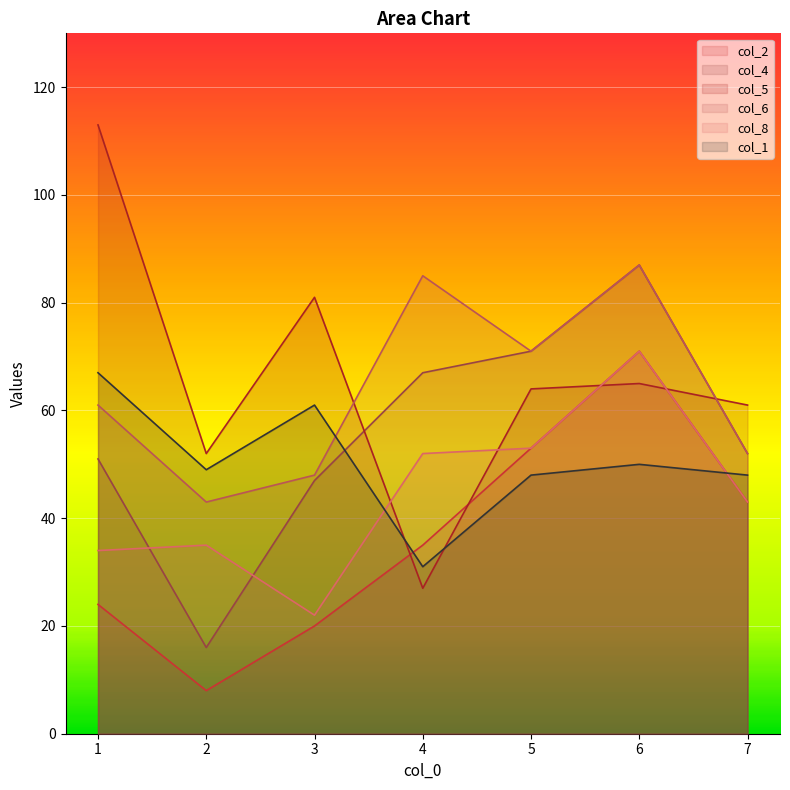

List the series in order of their peak value, highest first.

col_5, col_4, col_6, col_2, col_8, col_1